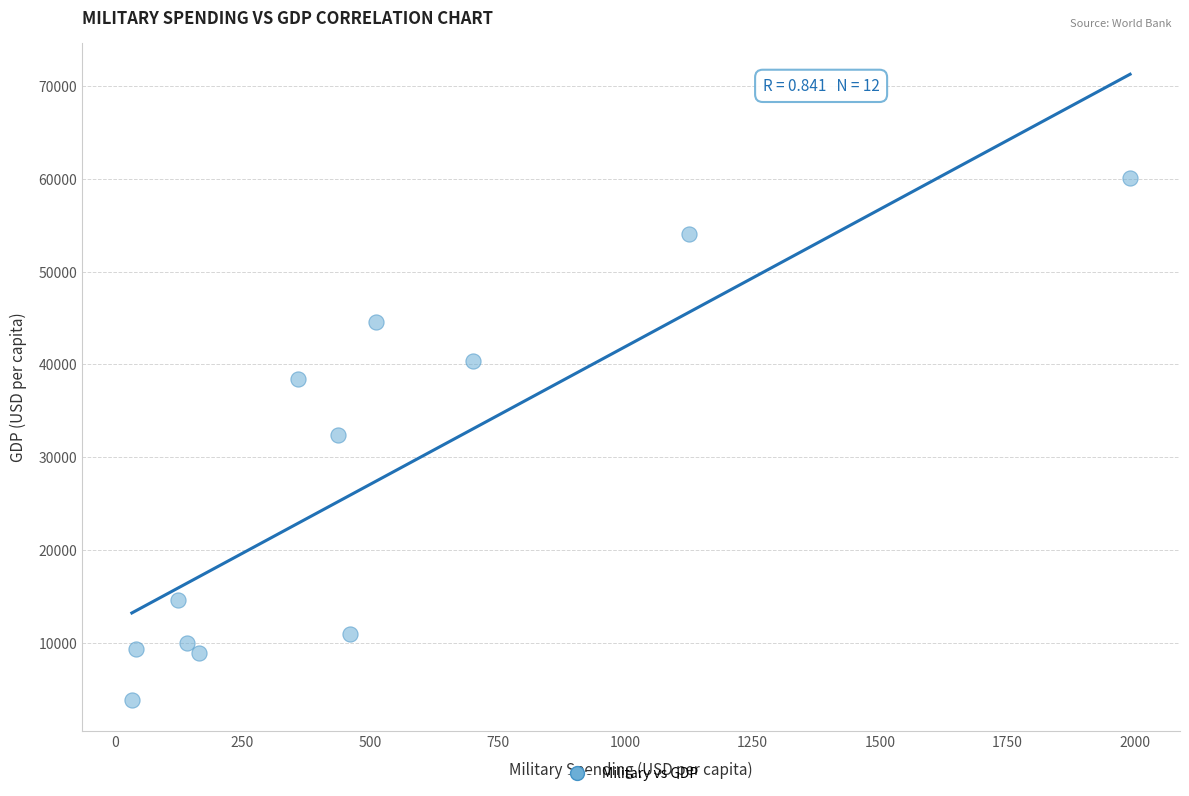

What is the average Y value?

27269.6